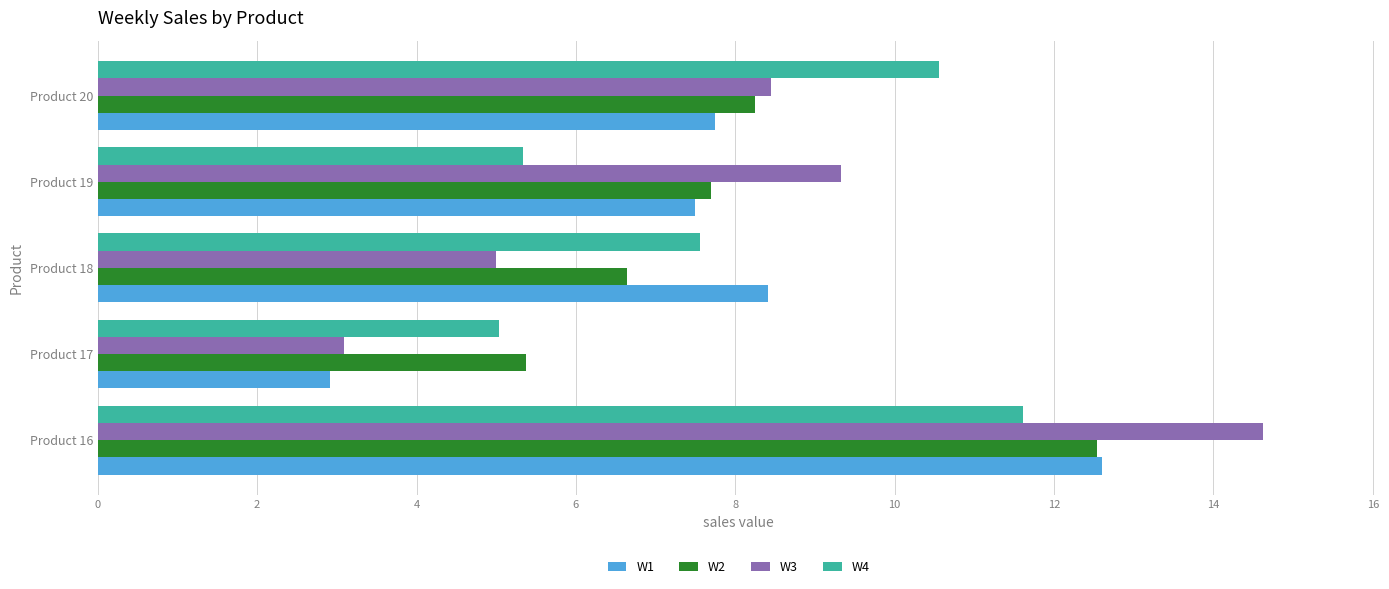

What is the difference between the highest and lowest values at Product 19?

4.0